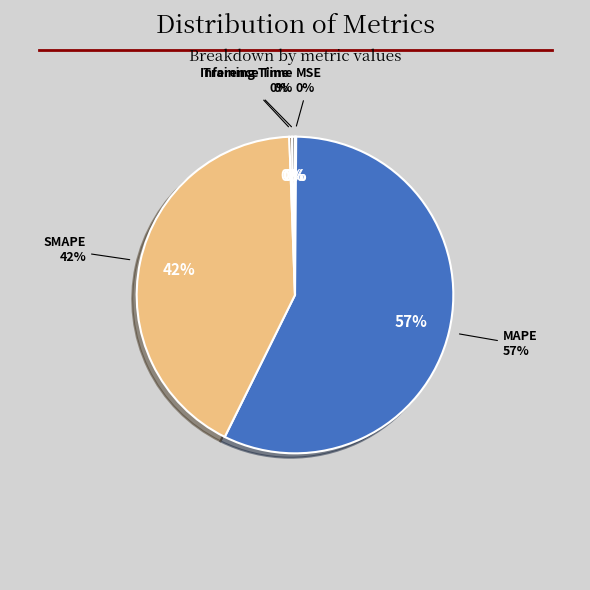

How many slices are in this pie chart?

5